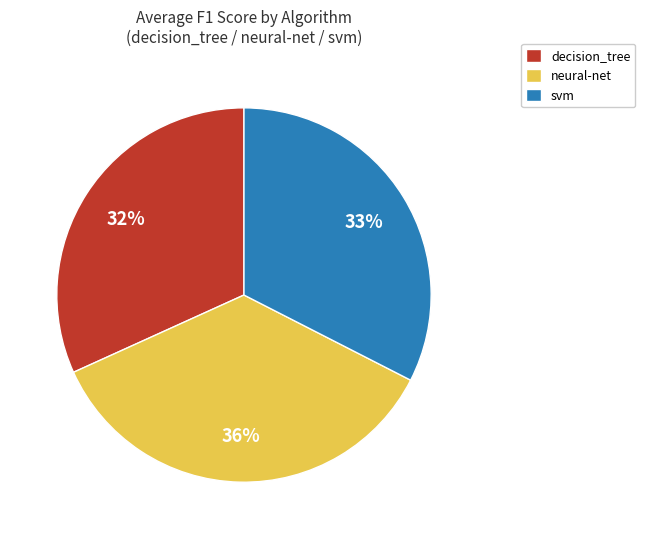

Is there a majority slice in this chart?

No